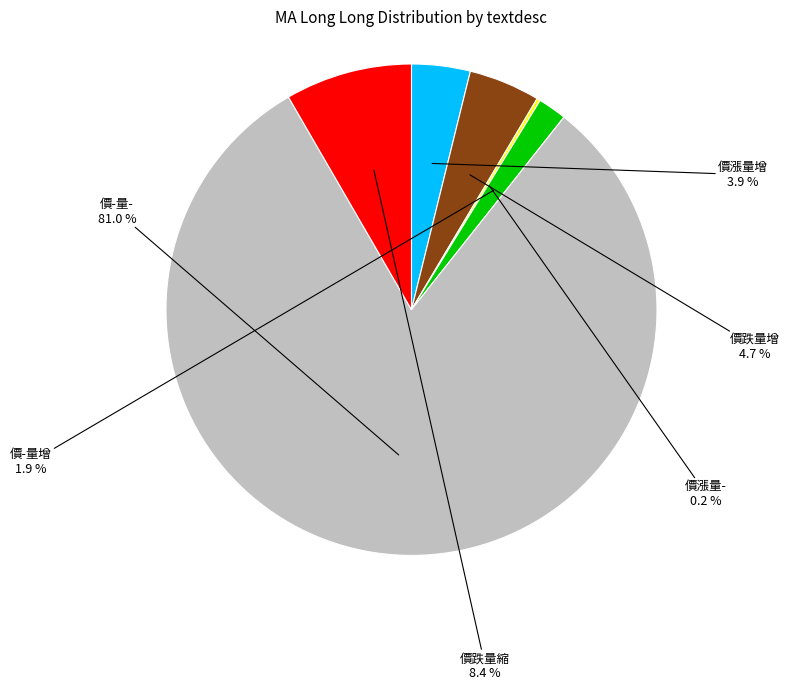

Does any single category account for the majority?

Yes